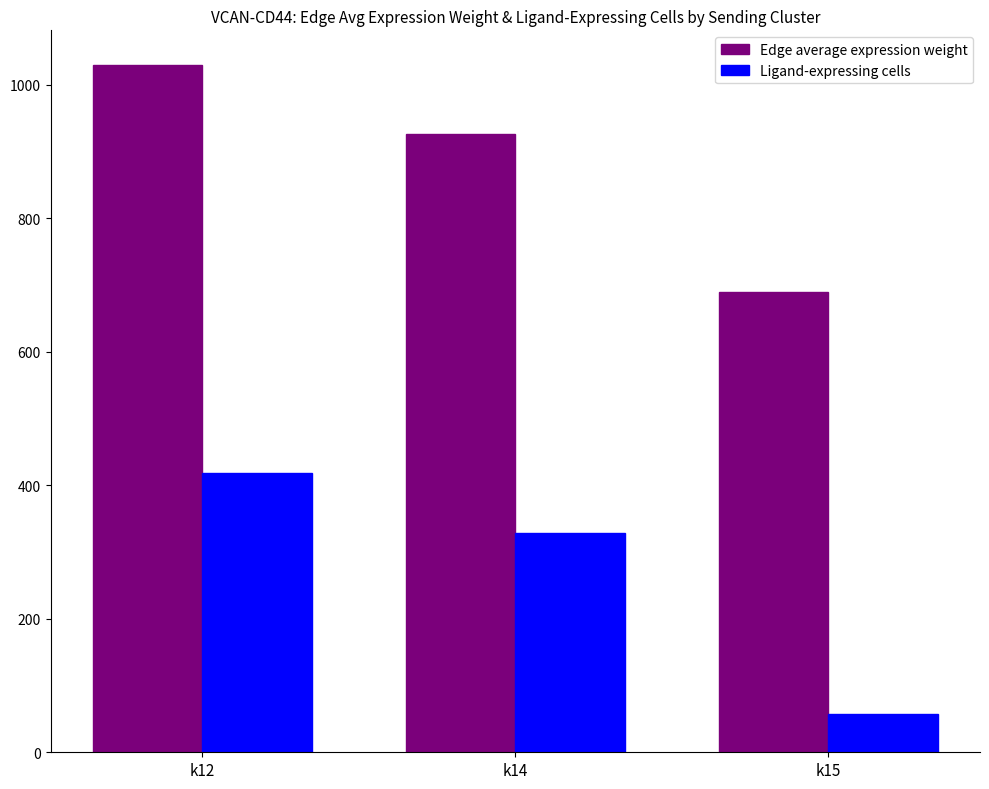

What is the value of the Edge average expression weight bar at the 3rd from the left?

690.0